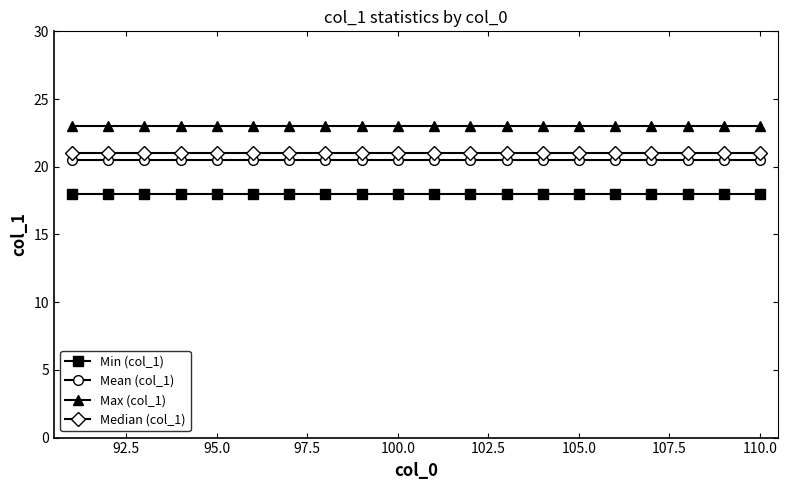

What is the value of the Min (col_1) point at the 17th from the left?

18.0